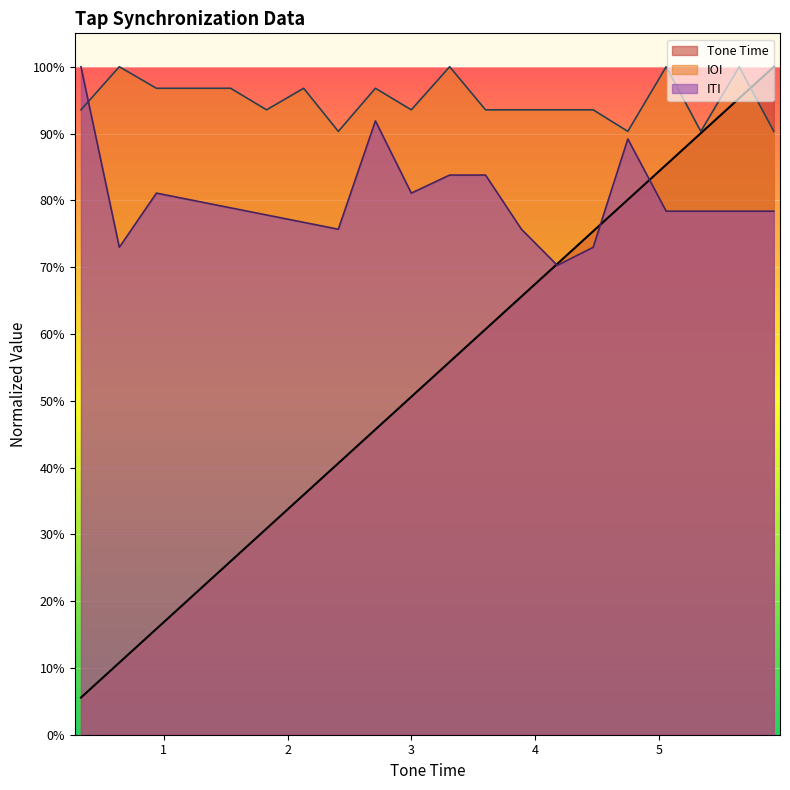

Where do IOI and Tone Time first cross each other?

5.65 and 5.93